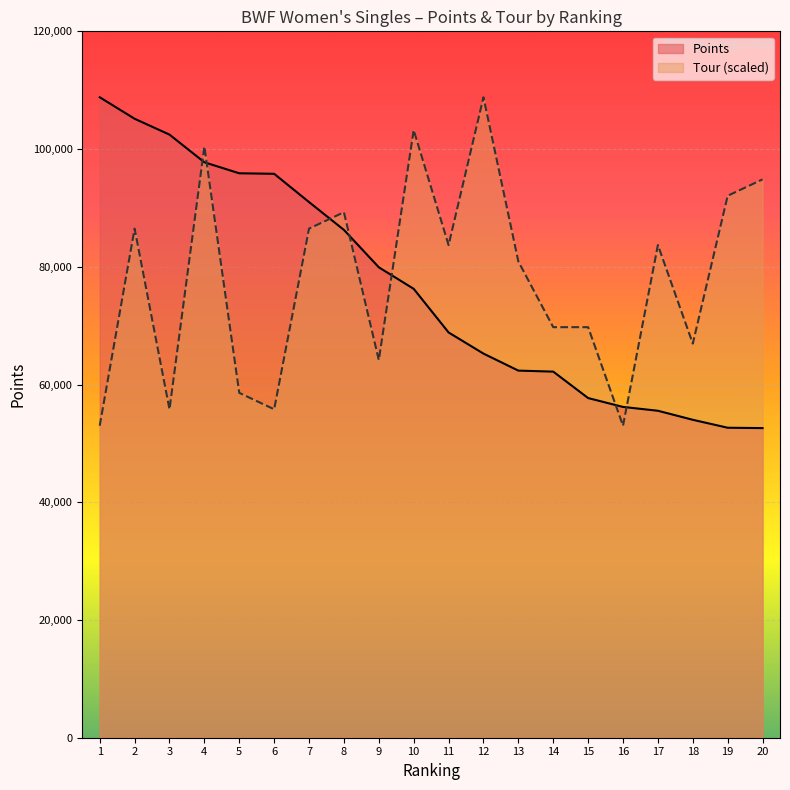

What is the sum of the Points values at 2 and 14?

167341.1